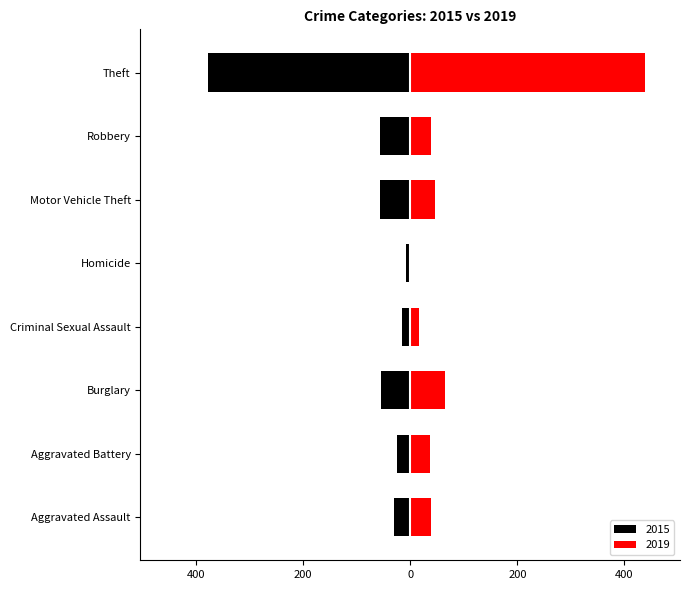

What is the label of the 6th bar from the left?

Motor Vehicle Theft